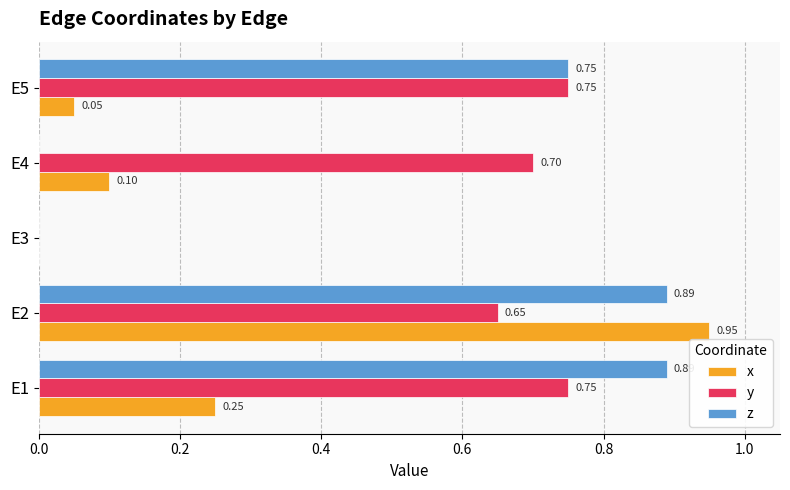

Which label corresponds to the largest value in the chart?

E2